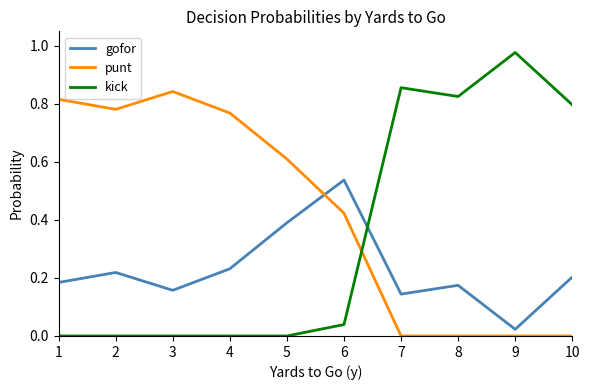

At which label does punt reach its peak?

3